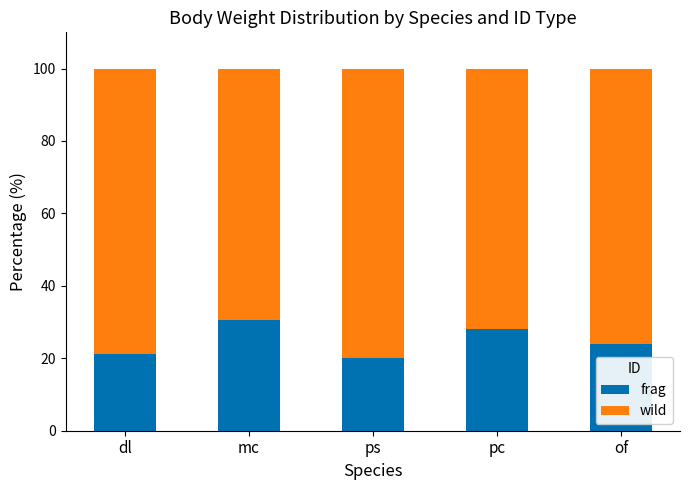

What is the total value across all series at mc?

100.0